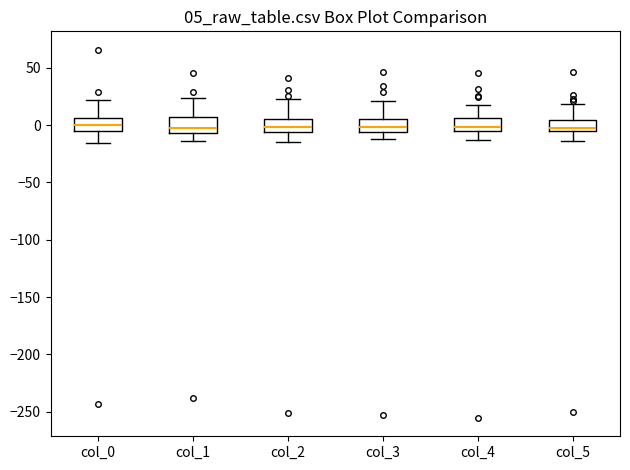

Where is the upper edge of the box for col_5 on the y-axis? The values are not printed on the chart, so give them approximately, as read against the axis.

5